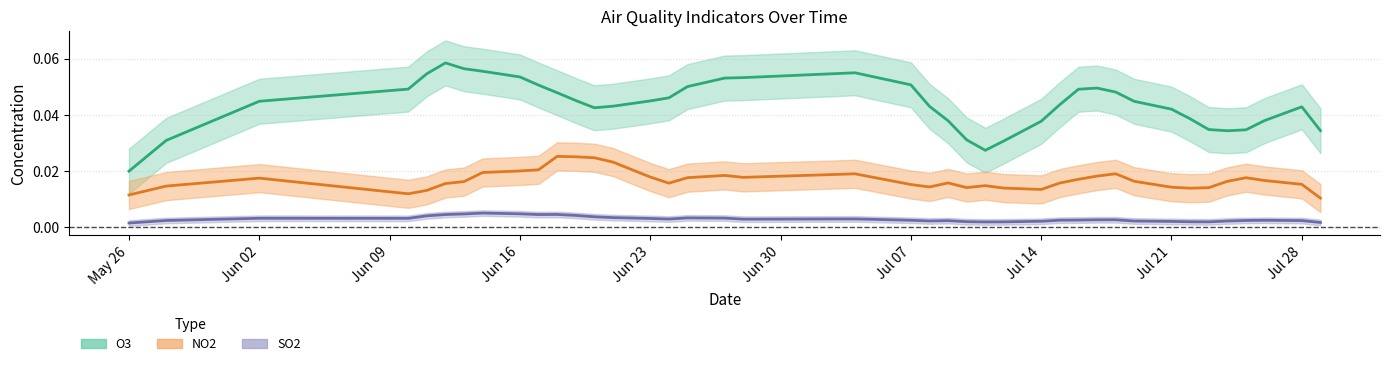

At how many categories does at least one series exceed 0?

40